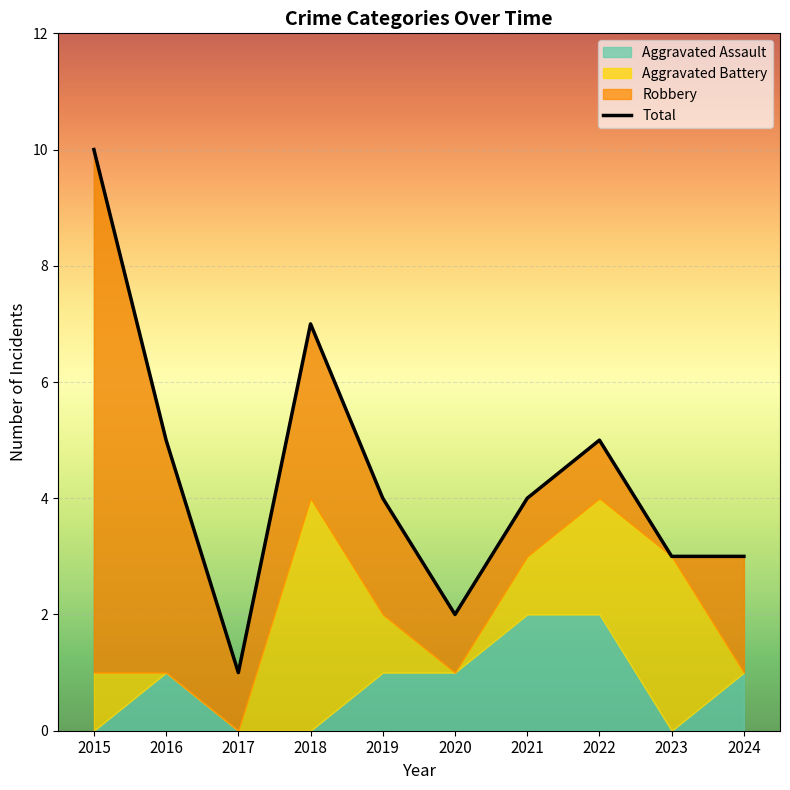

What is the value of the 5th point from the left?

4